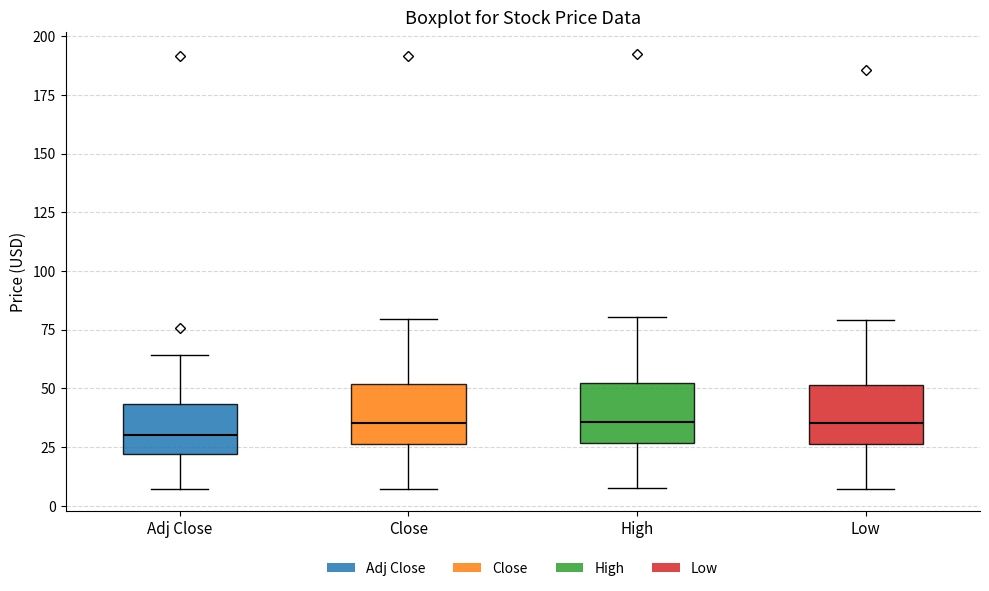

Which box's median line is the lowest?

Adj Close